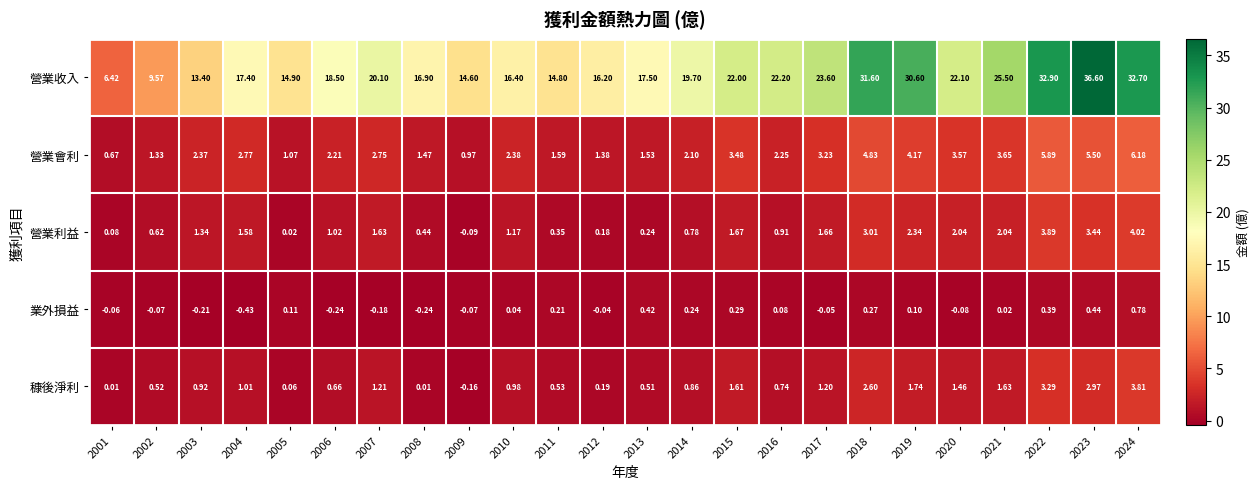

At 2002, list the series in order from smallest to largest.

業外損益, 穅後淨利, 營業利益, 營業會利, 營業收入